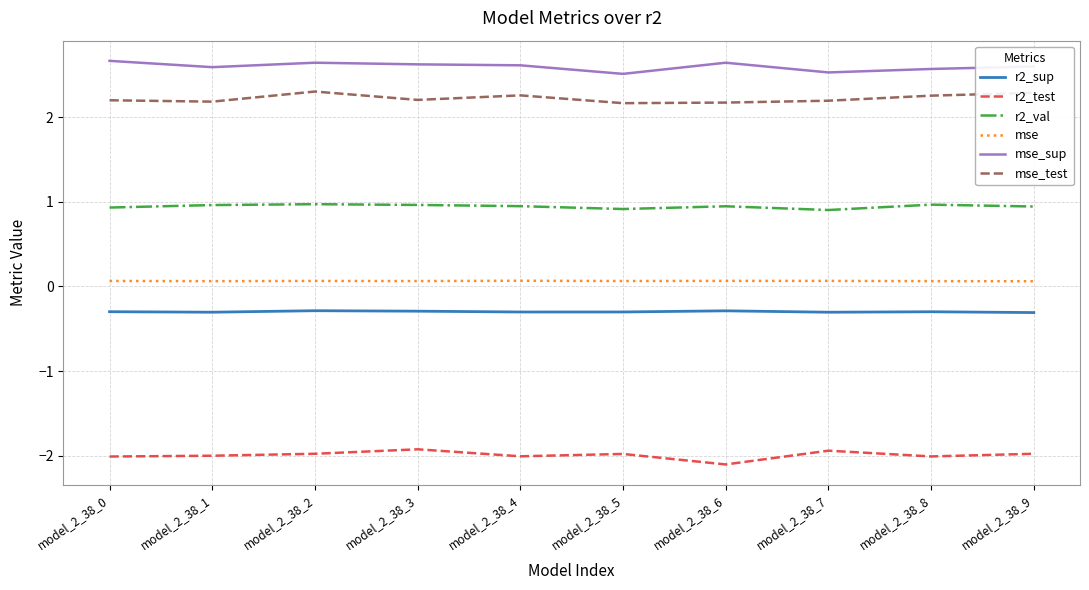

True or false: r2_sup has a value of -0.1 at model_2_38_8.

False